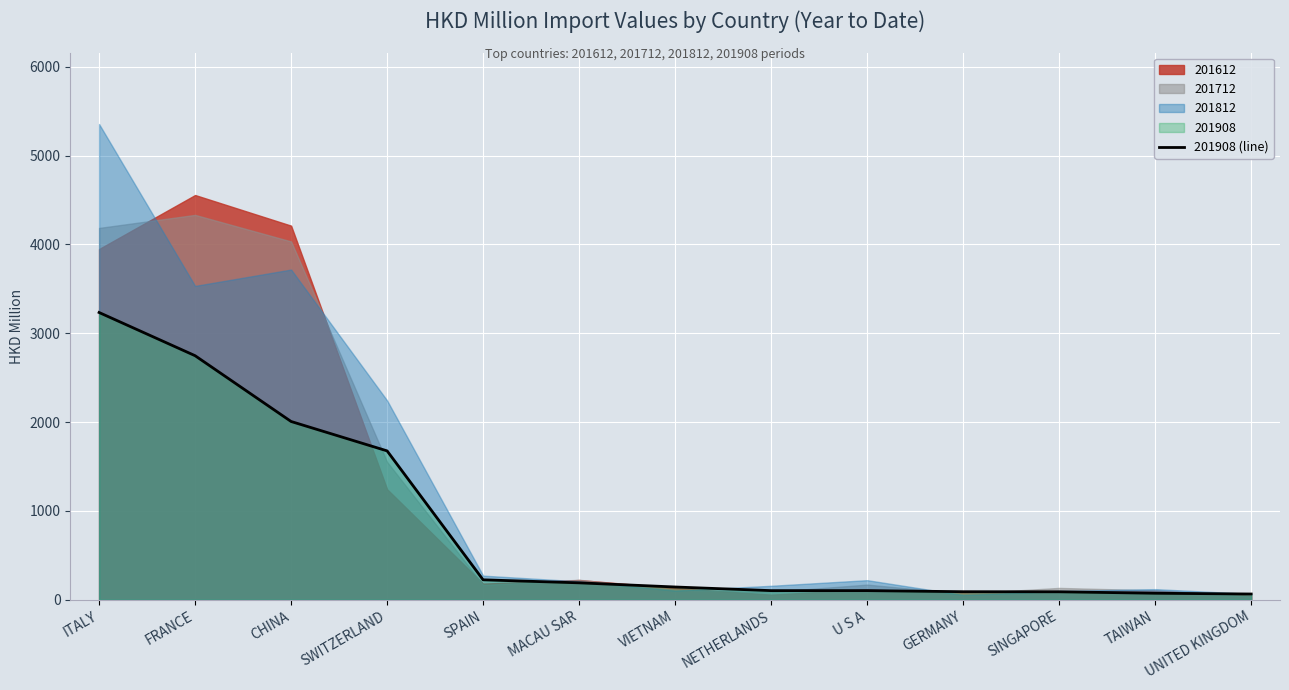

What position from the right is NETHERLANDS?

6